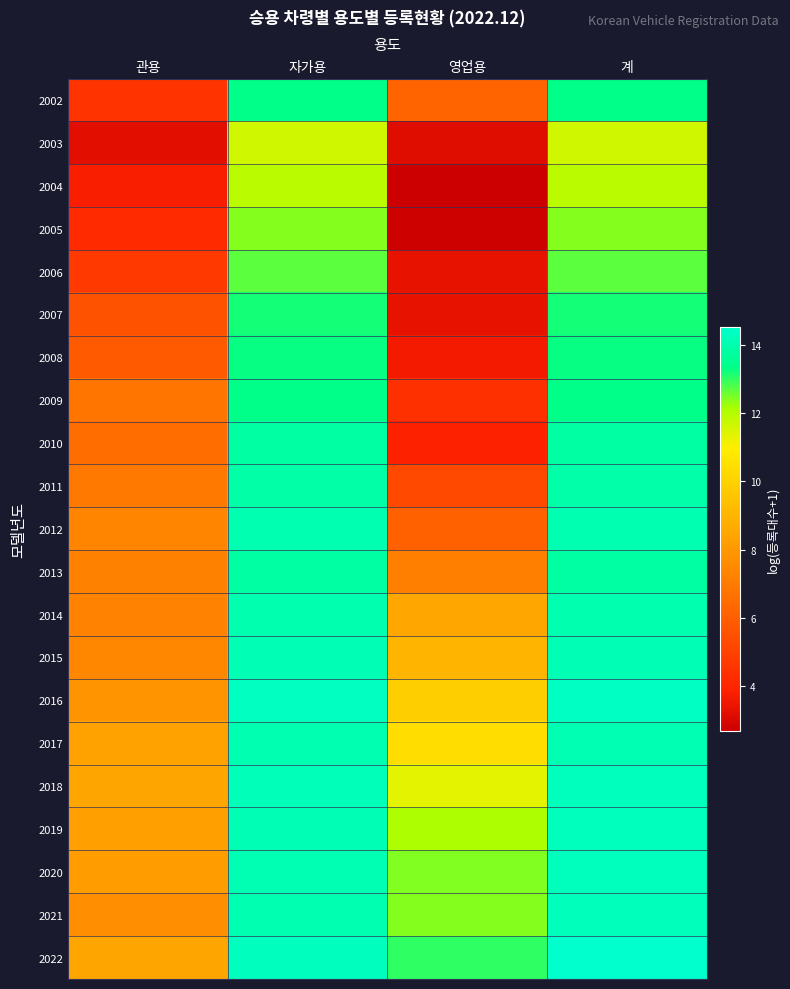

Reading right to left, what are all the values shown in this chart?

2002: 계=13.3	영업용=6.2	자가용=13.3	관용=4.5
2003: 계=11.6	영업용=3.2	자가용=11.6	관용=3.3
2004: 계=11.9	영업용=2.7	자가용=11.9	관용=3.8
2005: 계=12.4	영업용=2.8	자가용=12.4	관용=4.2
2006: 계=12.7	영업용=3.4	자가용=12.7	관용=4.7
2007: 계=13.2	영업용=3.4	자가용=13.2	관용=5.6
2008: 계=13.3	영업용=3.6	자가용=13.3	관용=5.9
2009: 계=13.4	영업용=4.4	자가용=13.4	관용=6.8
2010: 계=13.8	영업용=3.9	자가용=13.8	관용=6.5
2011: 계=13.9	영업용=5.3	자가용=13.9	관용=6.9
2012: 계=14.0	영업용=6.1	자가용=14.0	관용=7.3
2013: 계=13.8	영업용=7.1	자가용=13.8	관용=7.2
2014: 계=14.0	영업용=8.5	자가용=14.0	관용=7.3
2015: 계=14.1	영업용=9.0	자가용=14.1	관용=7.4
2016: 계=14.3	영업용=9.9	자가용=14.3	관용=7.9
2017: 계=14.1	영업용=10.4	자가용=14.0	관용=8.4
2018: 계=14.2	영업용=11.3	자가용=14.2	관용=8.4
2019: 계=14.2	영업용=12.1	자가용=14.1	관용=8.2
2020: 계=14.2	영업용=12.4	자가용=14.1	관용=8.1
2021: 계=14.2	영업용=12.4	자가용=14.0	관용=7.7
2022: 계=14.5	영업용=13.0	자가용=14.3	관용=8.5